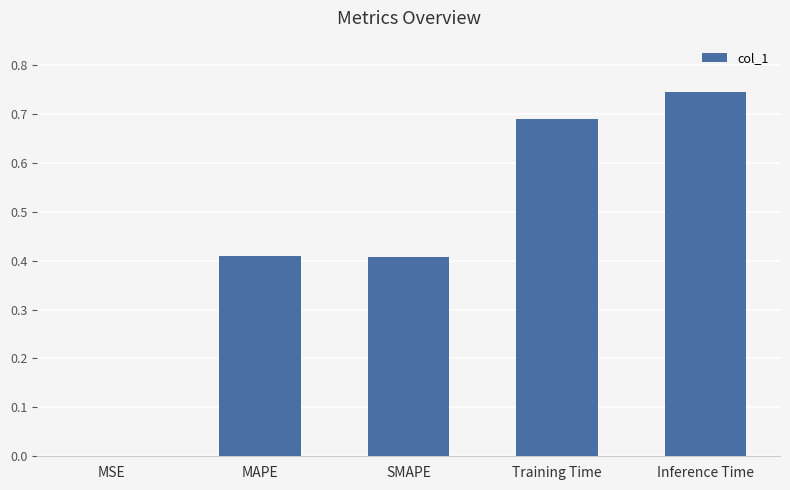

What is the sum of all values?

2.3